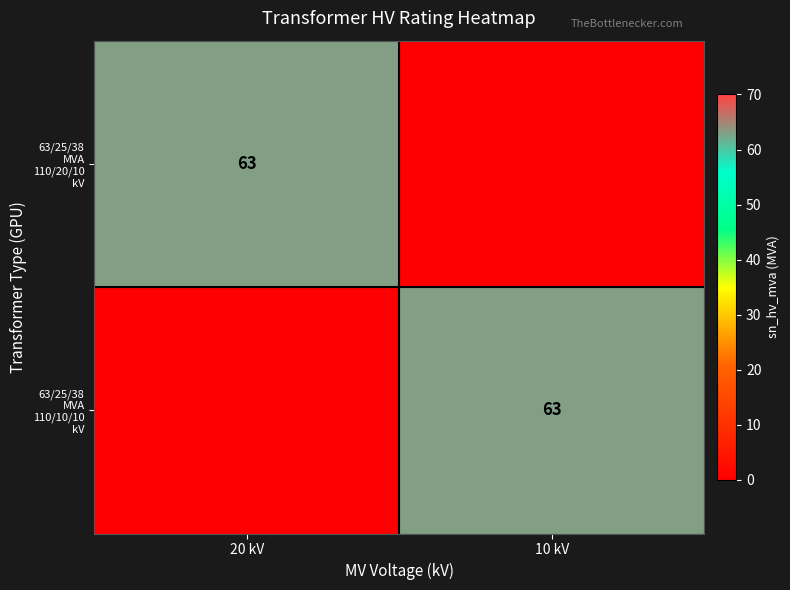

Rank the categories by 63/25/38 MVA 110/20/10 kV value from highest to lowest.

20 kV, 10 kV